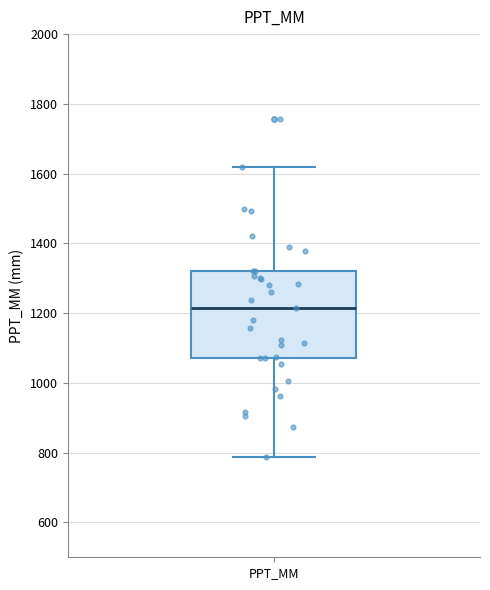

Where does the upper whisker of the box for PPT_MM end on the y-axis? The values are not printed on the chart, so give them approximately, as read against the axis.

1620